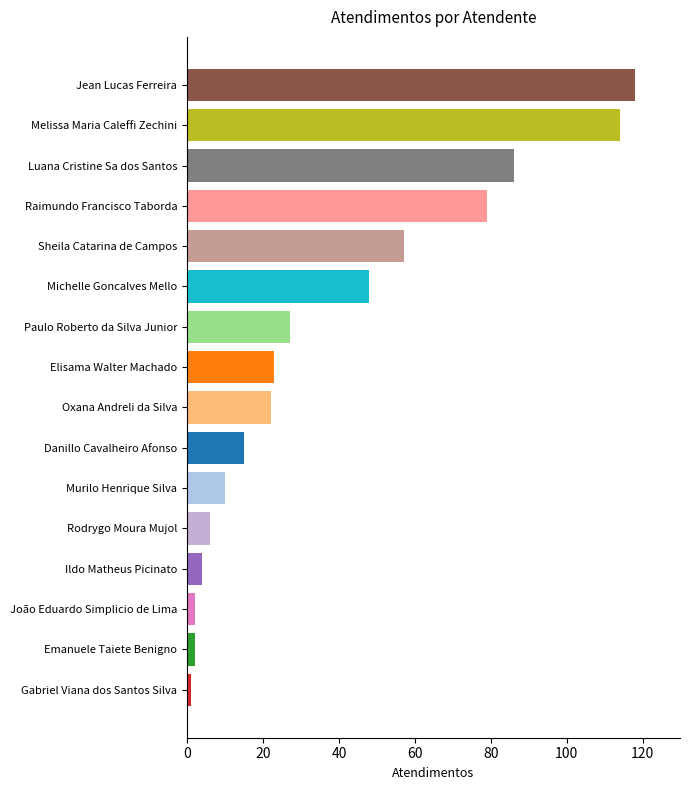

True or false: the data shows 124 at Luana Cristine Sa dos Santos.

False